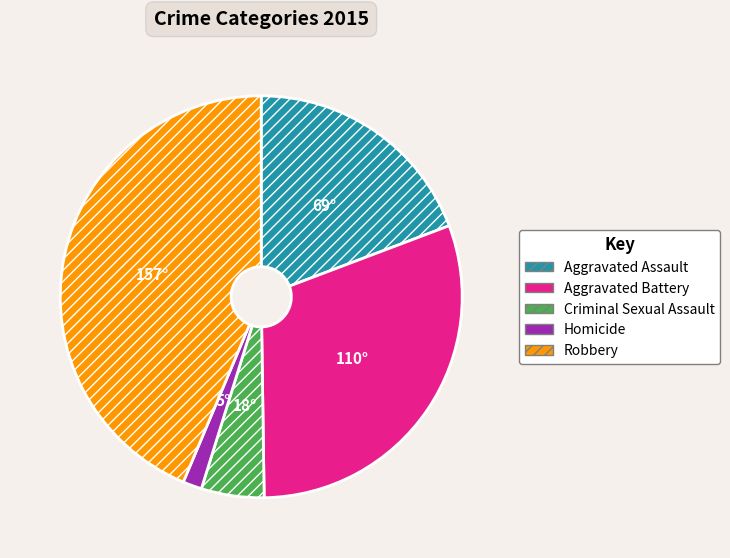

Does Robbery represent more than half of the total?

No